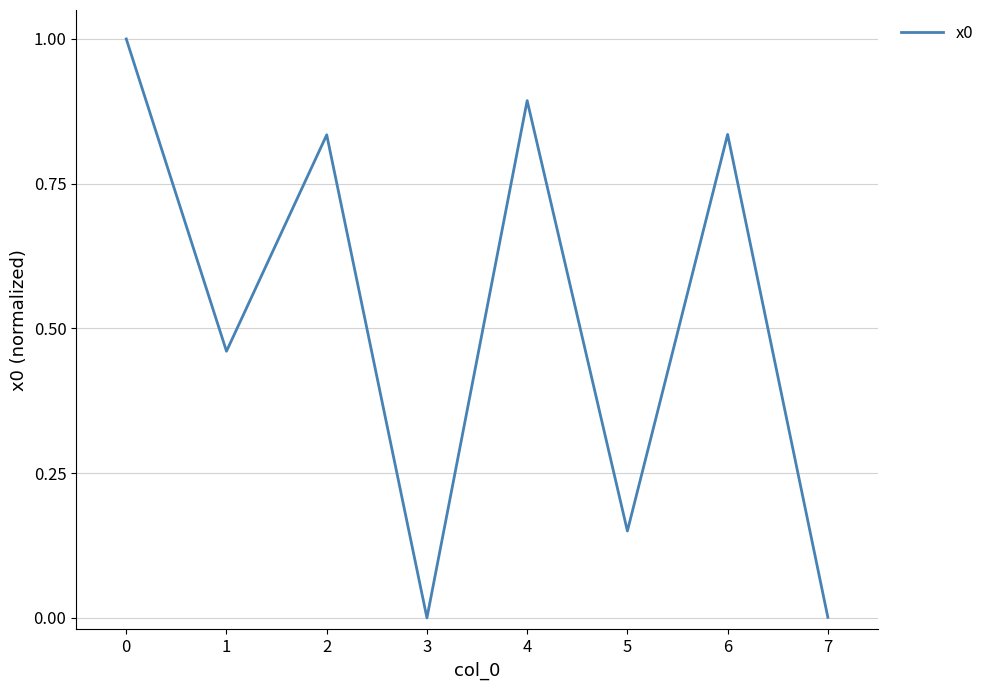

What is the change in value from 4 to 6?

-0.1